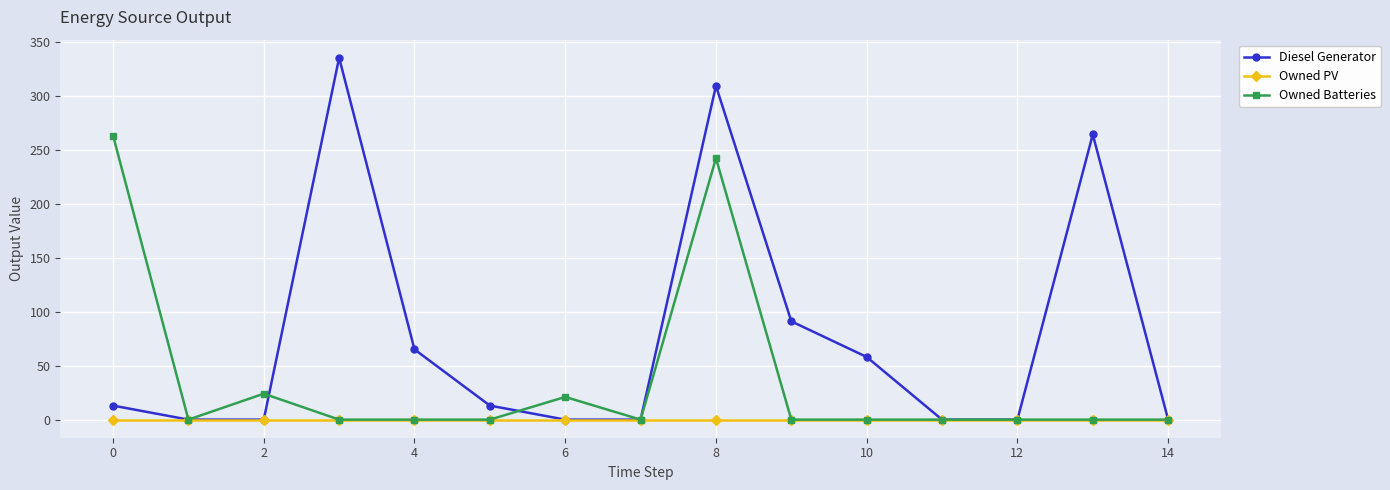

Which series has the largest range (max minus min)?

Diesel Generator